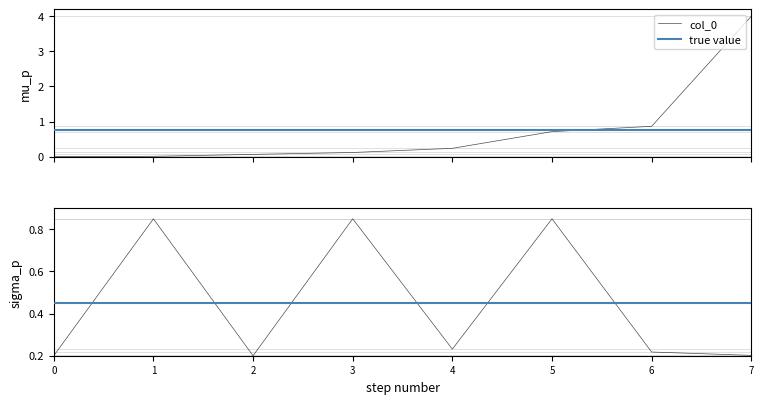

What is the maximum value for col_0?

4.0